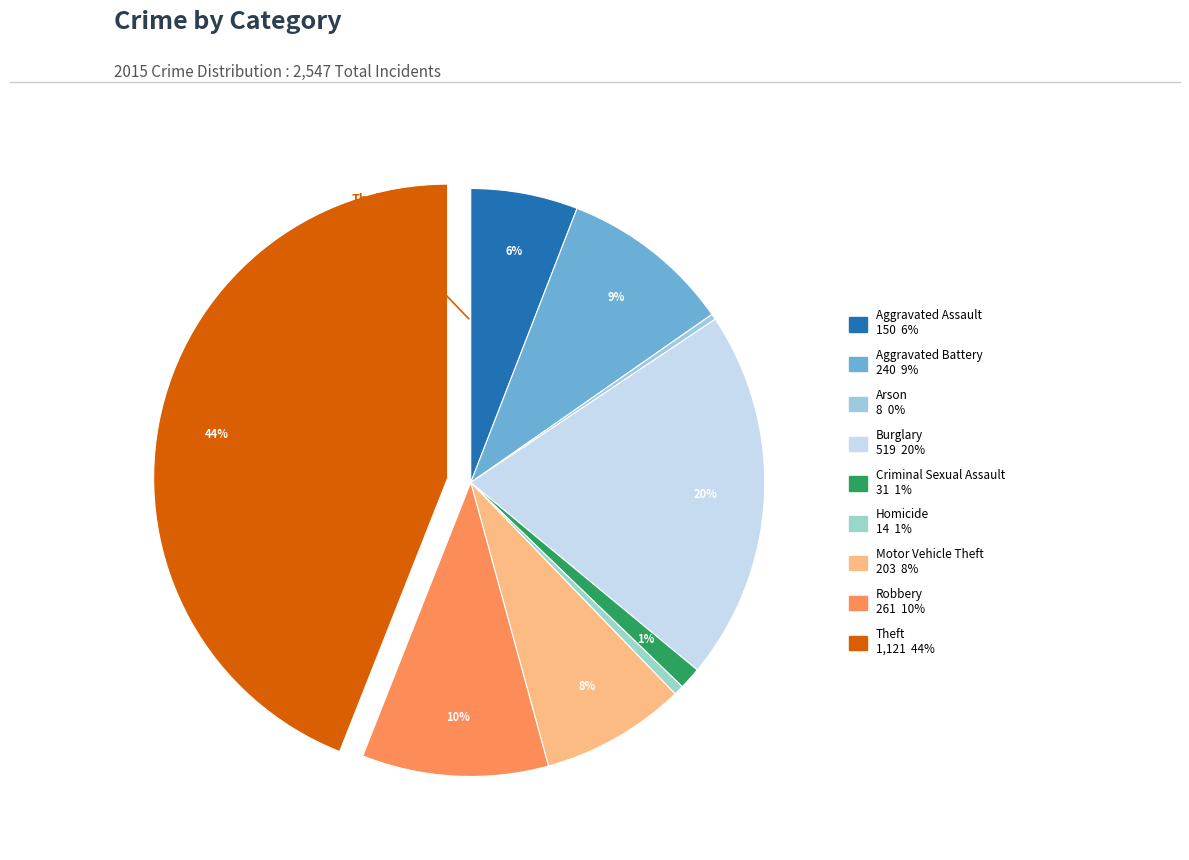

What percentage is the Aggravated Battery slice, to the nearest percent?

9%